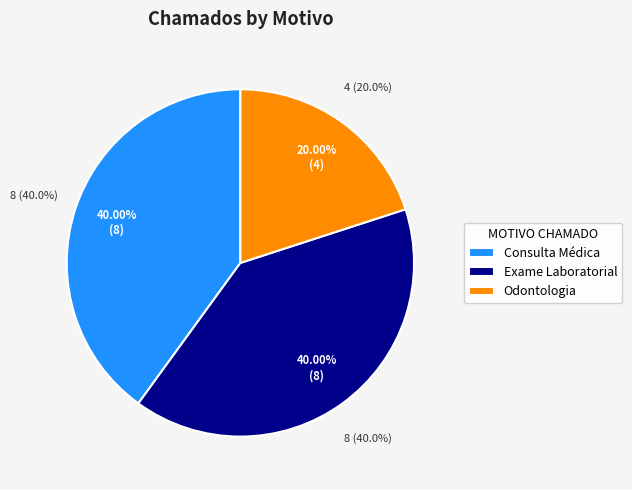

What is the change in value from Consulta Médica to Odontologia?

-4